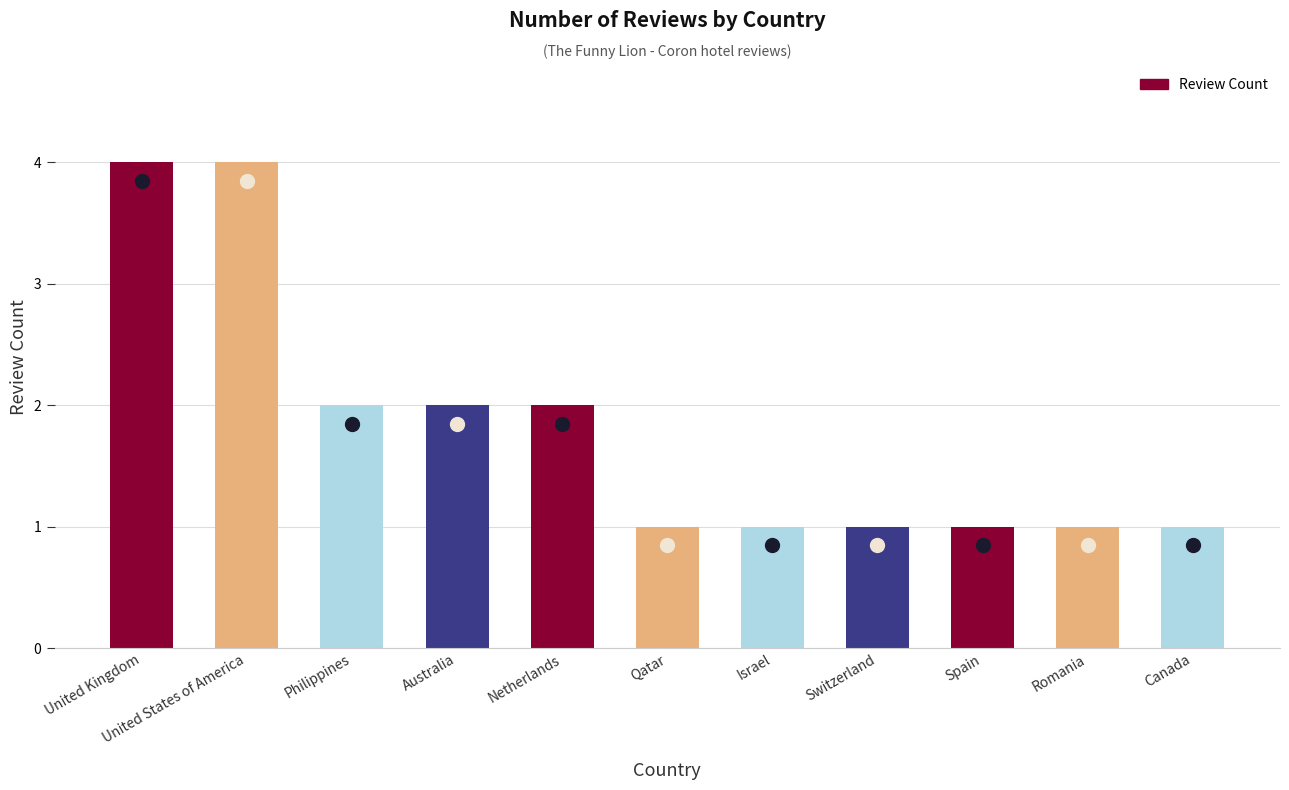

Count the values in the range 1 to 2.

9